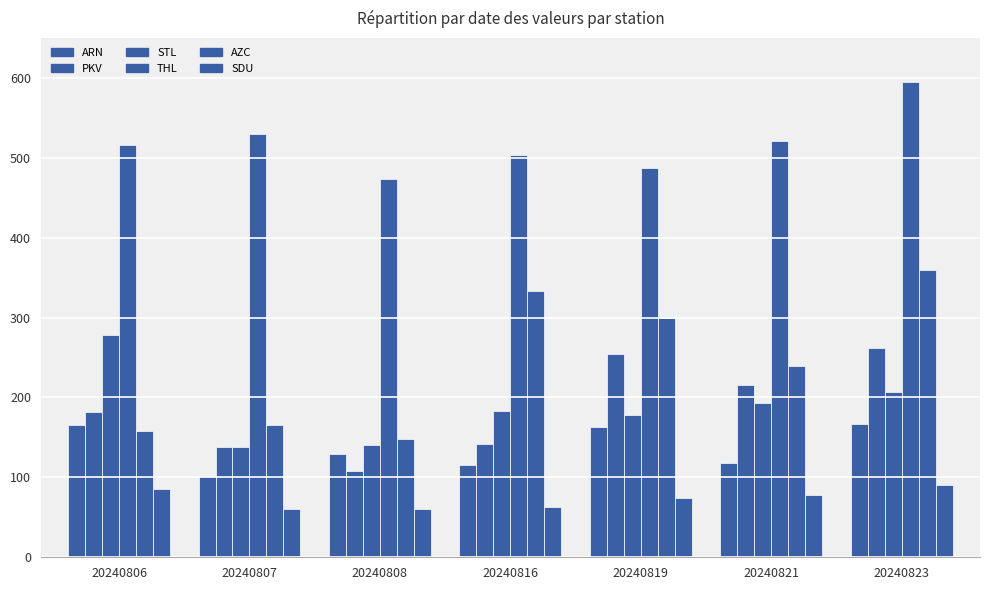

Is it true that SDU equals 78 at 20240821?

True